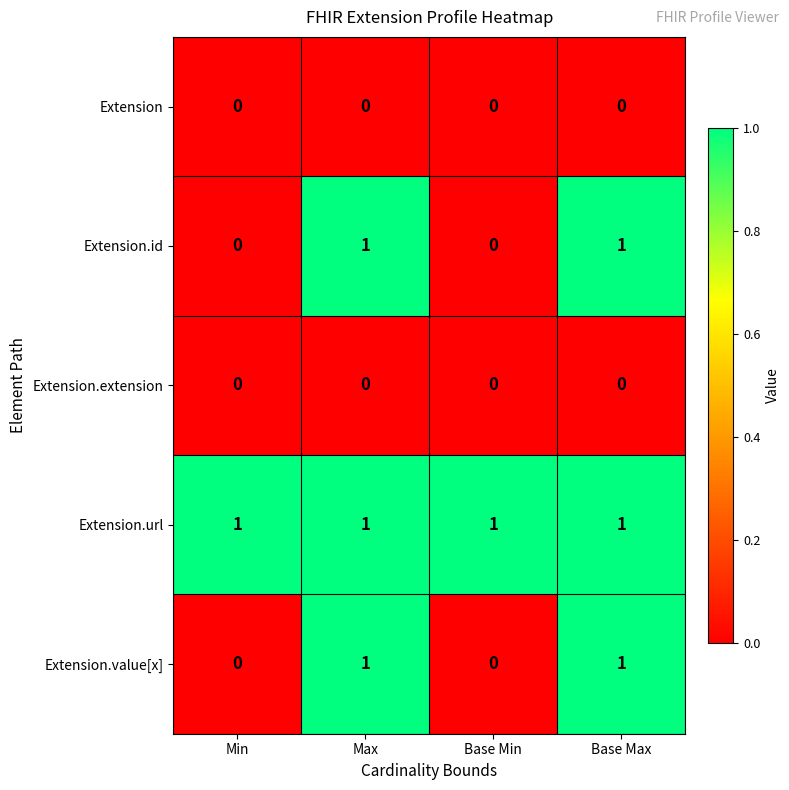

At how many categories does at least one series exceed 0?

4